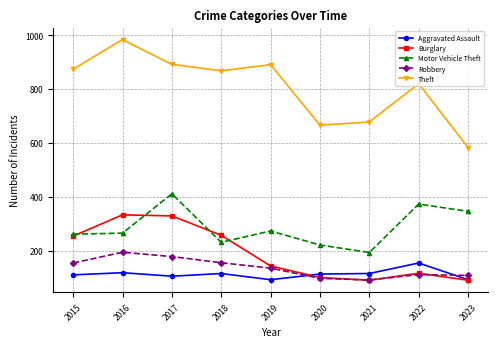

Is it true that Aggravated Assault equals 47 at 2022?

False